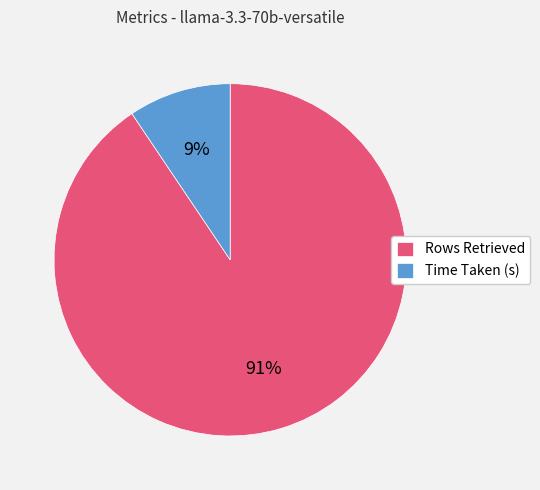

Do Time Taken (s) and Rows Retrieved together represent more than half of the pie?

Yes